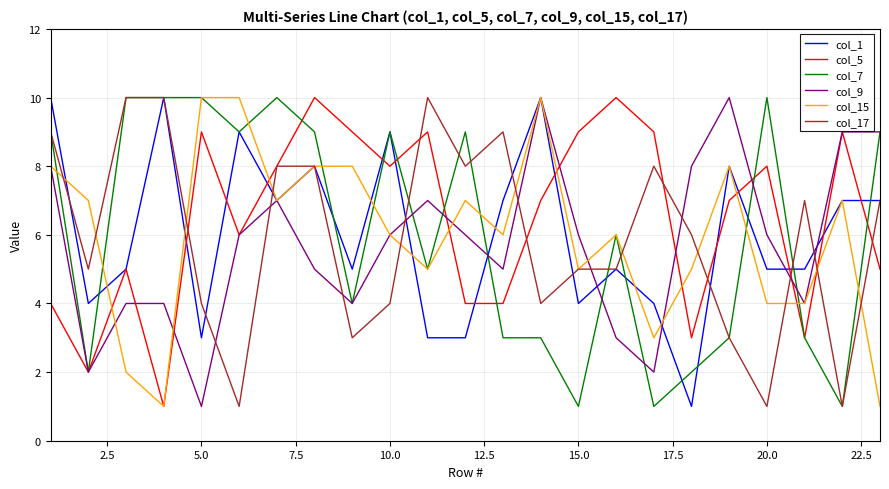

What is the average value of the col_7 series?

6